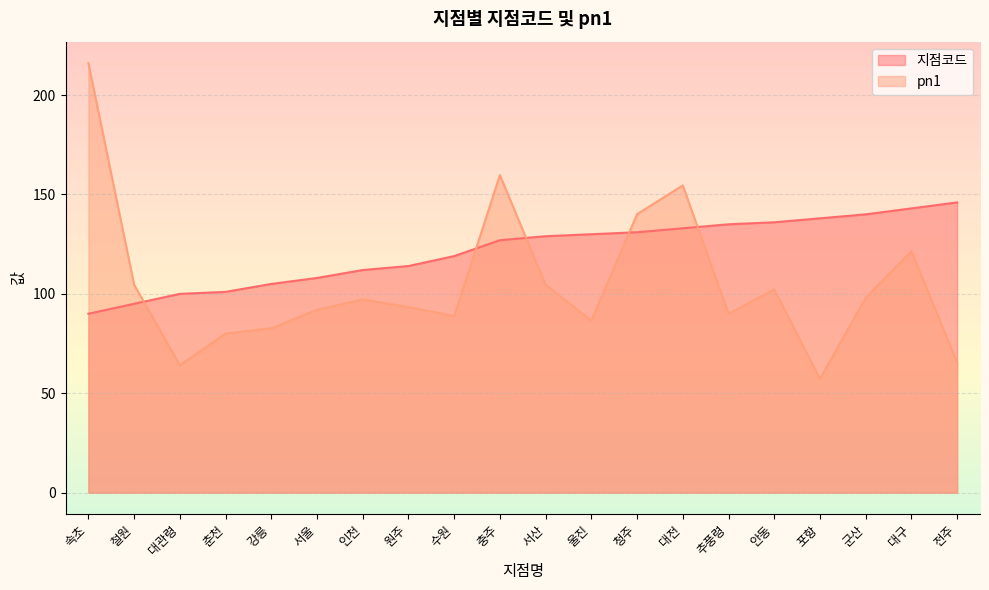

Between which two adjacent categories do pn1 and 지점코드 first intersect?

철원 and 대관령